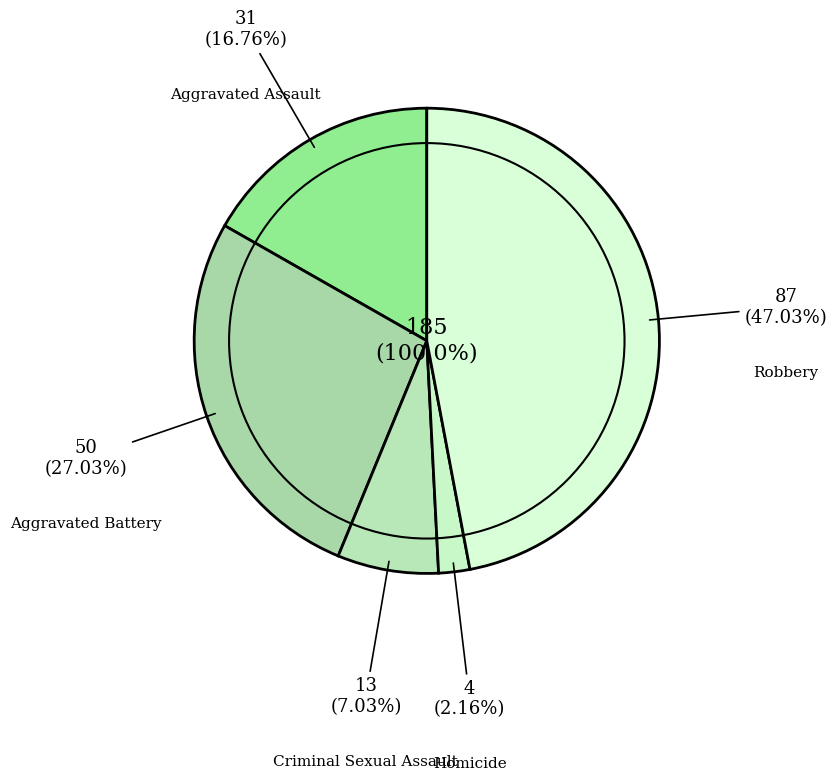

How many slices are in this pie chart?

5